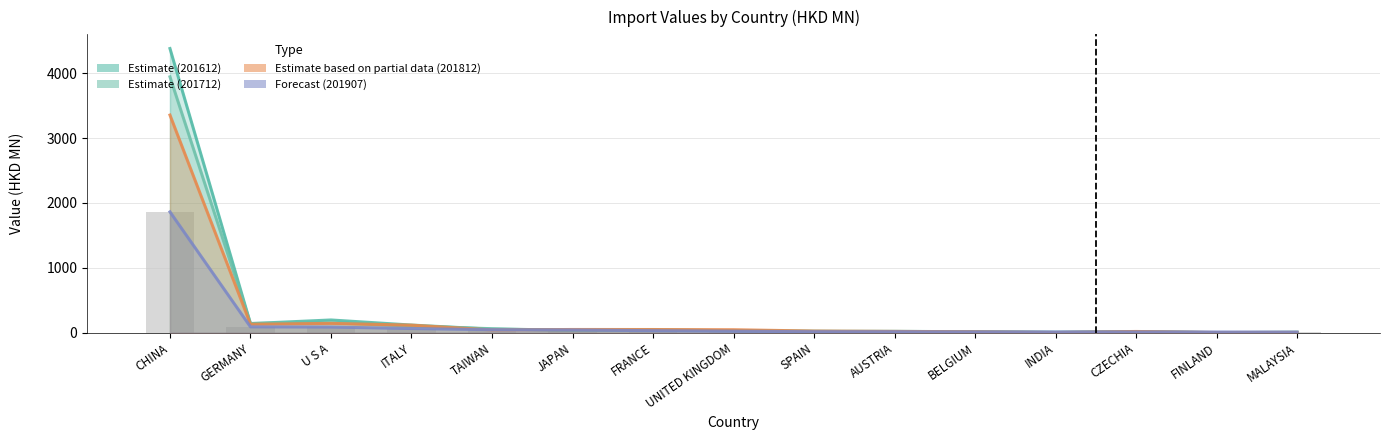

How many data points does each series have?

15